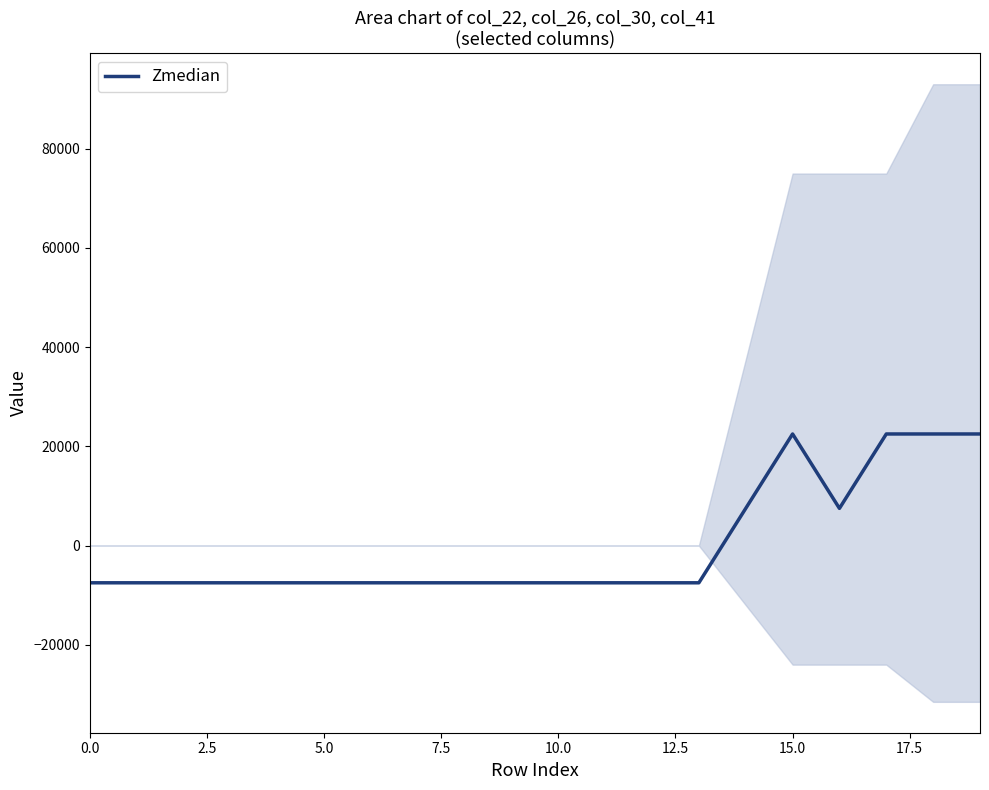

Which label corresponds to the largest value in the chart?

15